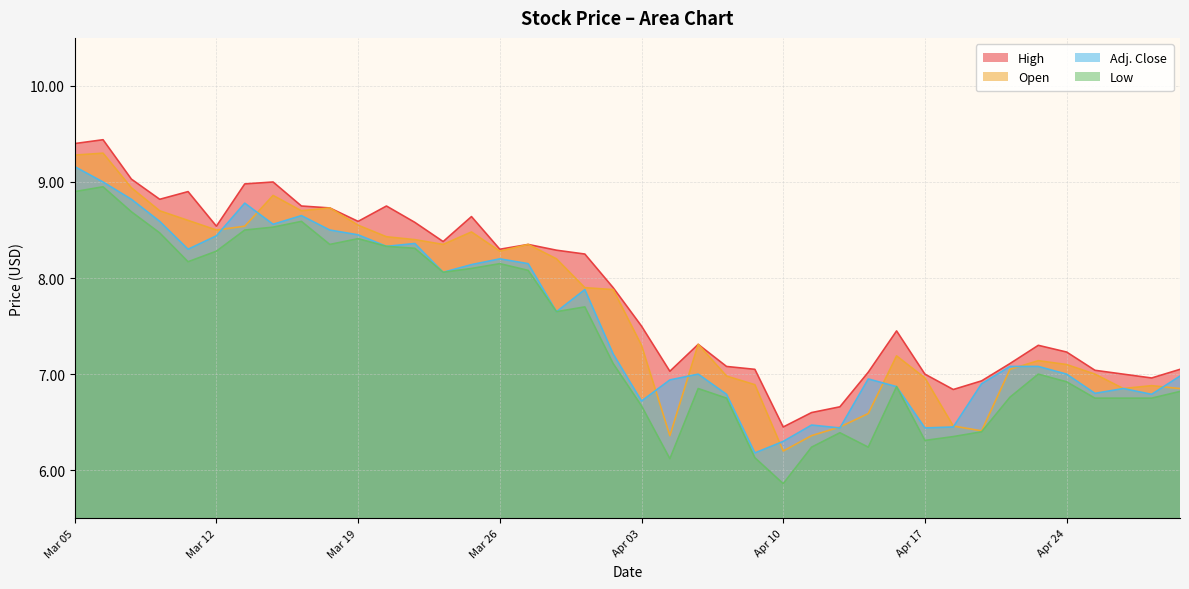

What are all the series names shown in the legend?

High, Open, Adj. Close, Low